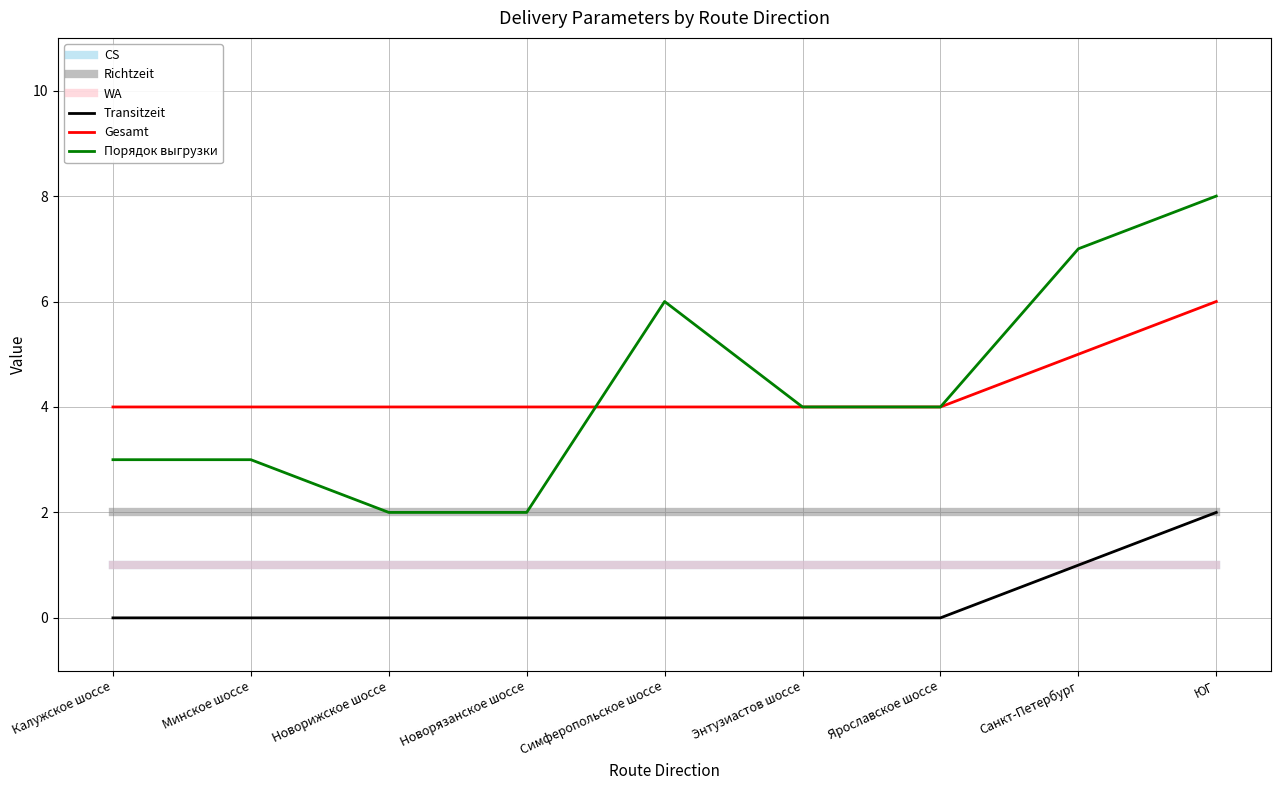

Reading right to left, list all the values displayed in this chart.

CS: ЮГ=1	Санкт-Петербург=1	Ярославское шоссе=1	Энтузиастов шоссе=1	Симферопольское шоссе=1	Новорязанское шоссе=1	Новорижское шоссе=1	Минское шоссе=1	Калужское шоссе=1
Richtzeit: ЮГ=2	Санкт-Петербург=2	Ярославское шоссе=2	Энтузиастов шоссе=2	Симферопольское шоссе=2	Новорязанское шоссе=2	Новорижское шоссе=2	Минское шоссе=2	Калужское шоссе=2
WA: ЮГ=1	Санкт-Петербург=1	Ярославское шоссе=1	Энтузиастов шоссе=1	Симферопольское шоссе=1	Новорязанское шоссе=1	Новорижское шоссе=1	Минское шоссе=1	Калужское шоссе=1
Transitzeit: ЮГ=2	Санкт-Петербург=1	Ярославское шоссе=0	Энтузиастов шоссе=0	Симферопольское шоссе=0	Новорязанское шоссе=0	Новорижское шоссе=0	Минское шоссе=0	Калужское шоссе=0
Gesamt: ЮГ=6	Санкт-Петербург=5	Ярославское шоссе=4	Энтузиастов шоссе=4	Симферопольское шоссе=4	Новорязанское шоссе=4	Новорижское шоссе=4	Минское шоссе=4	Калужское шоссе=4
Порядок выгрузки: ЮГ=8	Санкт-Петербург=7	Ярославское шоссе=4	Энтузиастов шоссе=4	Симферопольское шоссе=6	Новорязанское шоссе=2	Новорижское шоссе=2	Минское шоссе=3	Калужское шоссе=3